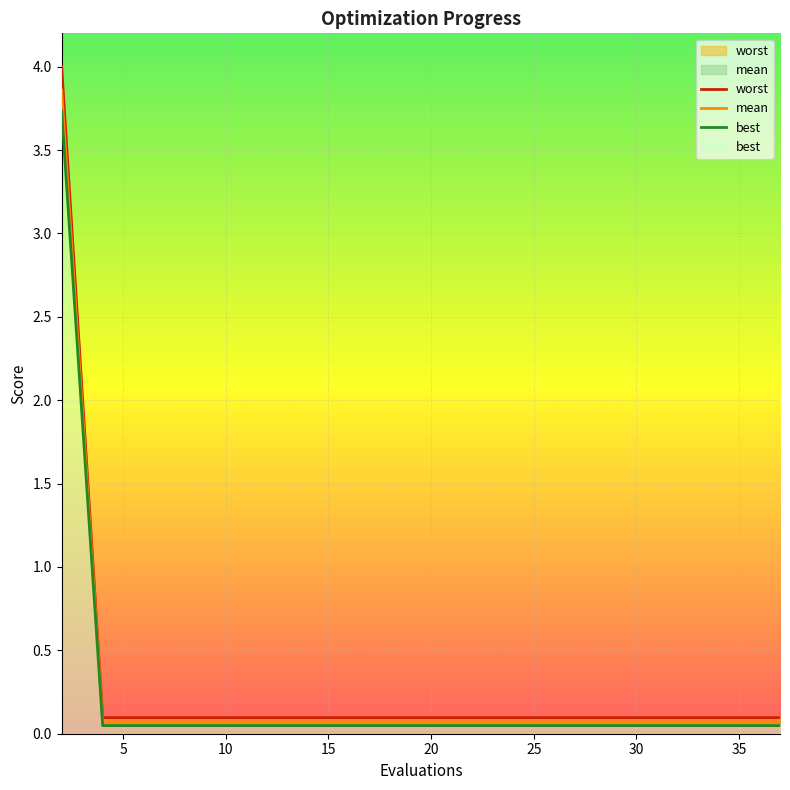

Rank the series by their average value, from highest to lowest.

worst, mean, best